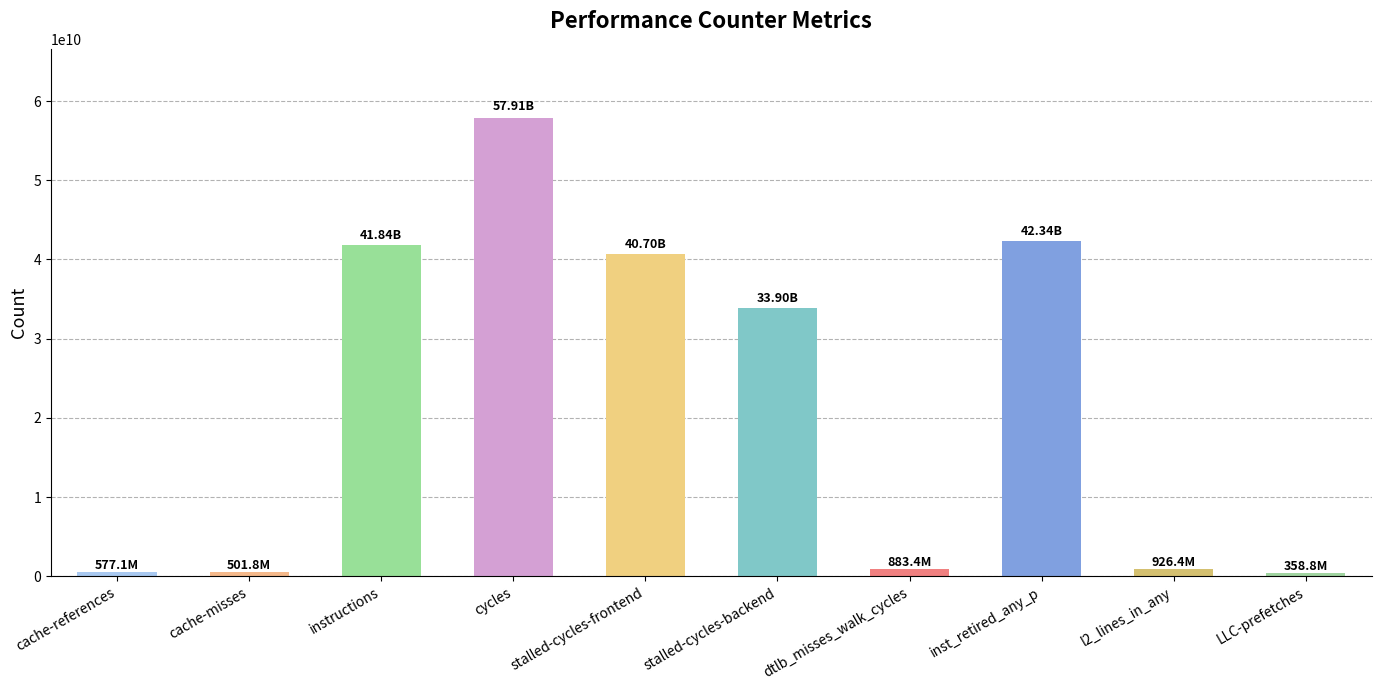

Approximately how many times larger is the value at stalled-cycles-frontend compared to cache-references?

70.5